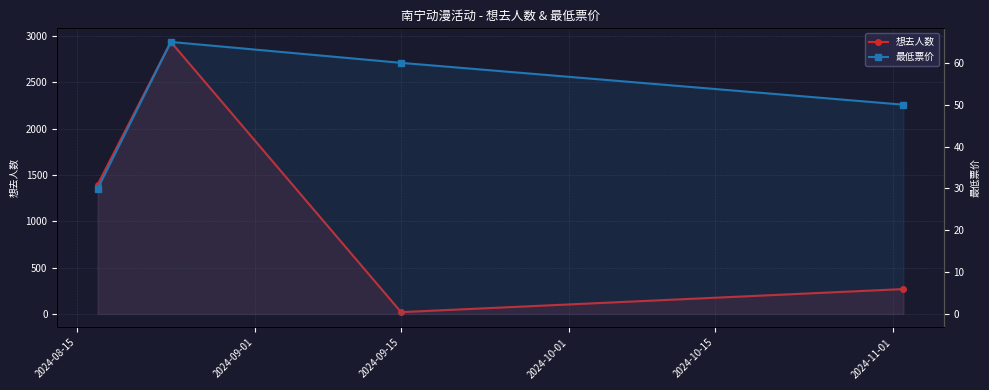

What is the approximate value of 想去人数 at 2024-09-15?

19.0